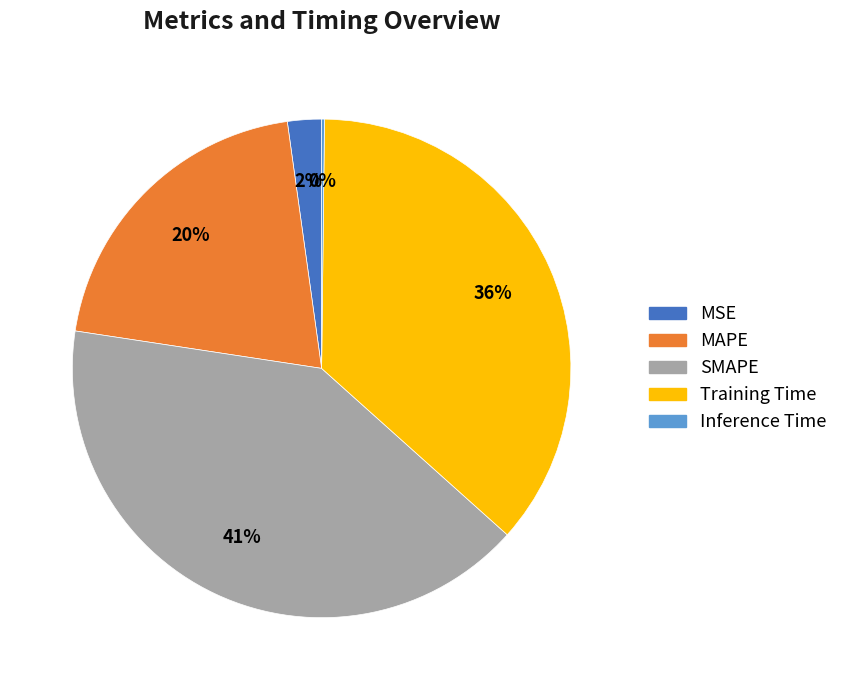

Is the sum of MAPE and SMAPE greater than half?

Yes